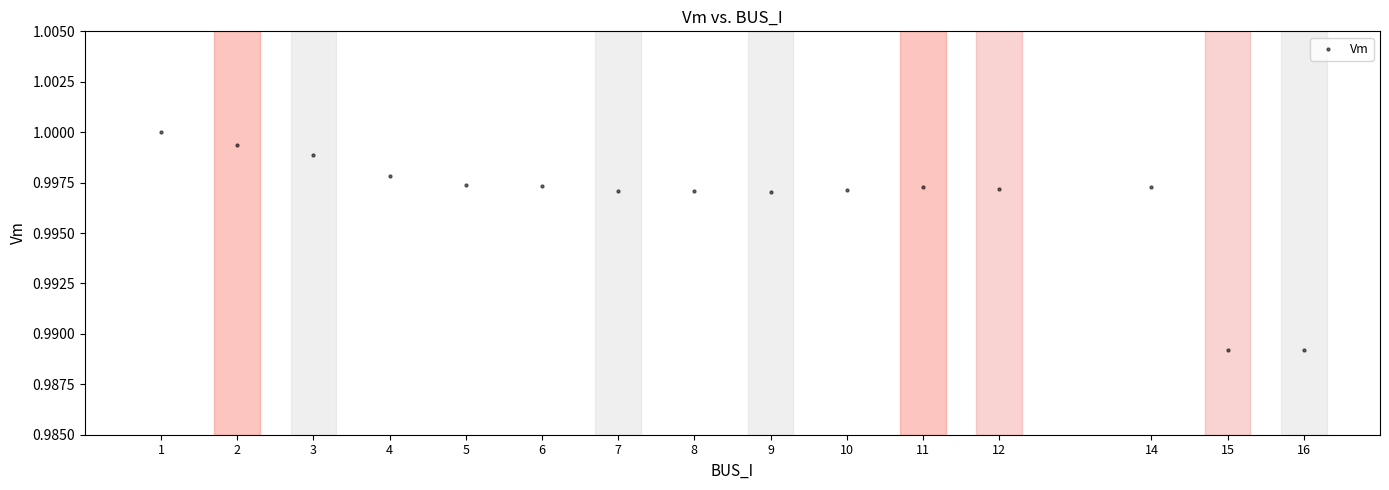

What is the range of X values (max minus min)?

15.0